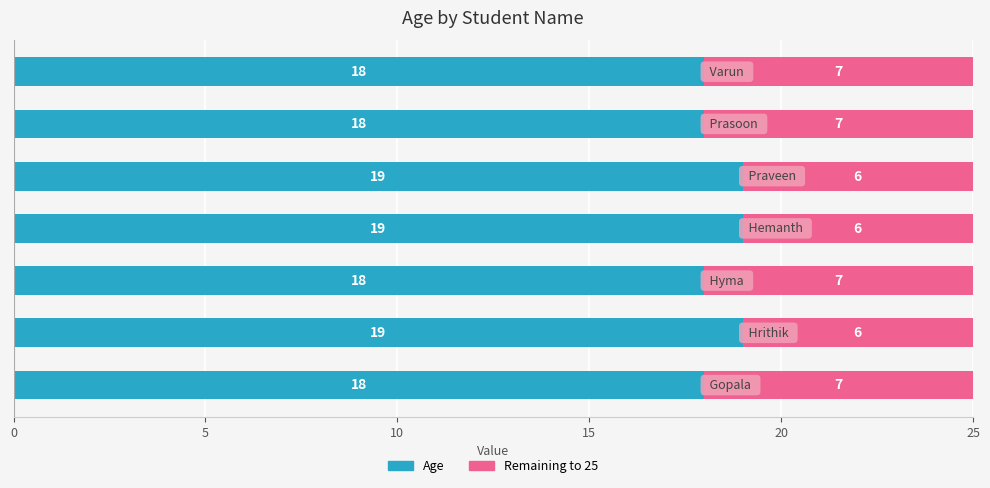

What is the minimum value for Age?

18